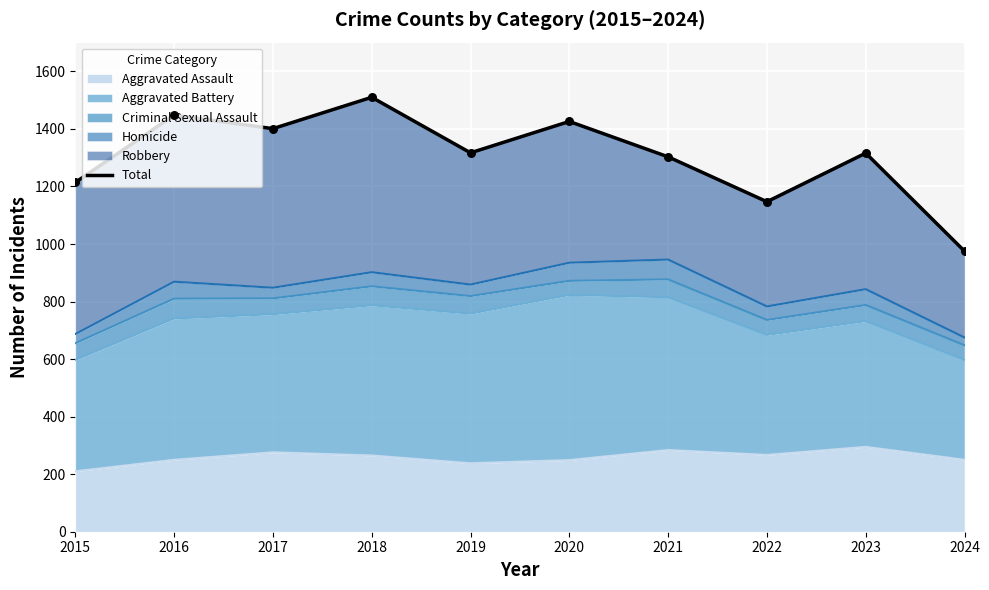

What is the ratio of the value at 2019 to the value at 2022?

1.1